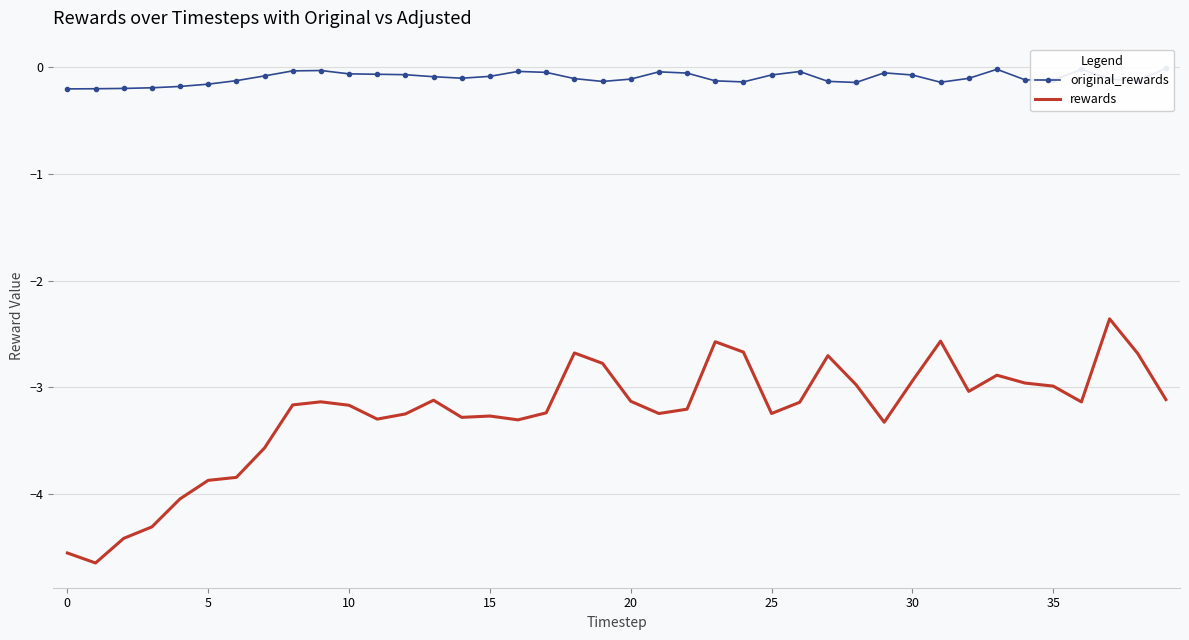

Reading left to right, what are all the values shown in this chart?

original_rewards: -0.2	-0.2	-0.2	-0.2	-0.2	-0.2	-0.1	-0.1	-0.0	-0.0	-0.1	-0.1	-0.1	-0.1	-0.1	-0.1	-0.0	-0.0	-0.1	-0.1	-0.1	-0.0	-0.1	-0.1	-0.1	-0.1	-0.0	-0.1	-0.1	-0.1	-0.1	-0.1	-0.1	-0.0	-0.1	-0.1	-0.0	-0.1	-0.1	-0.0
rewards: -4.6	-4.6	-4.4	-4.3	-4.0	-3.9	-3.8	-3.6	-3.2	-3.1	-3.2	-3.3	-3.3	-3.1	-3.3	-3.3	-3.3	-3.2	-2.7	-2.8	-3.1	-3.2	-3.2	-2.6	-2.7	-3.2	-3.1	-2.7	-3.0	-3.3	-2.9	-2.6	-3.0	-2.9	-3.0	-3.0	-3.1	-2.4	-2.7	-3.1